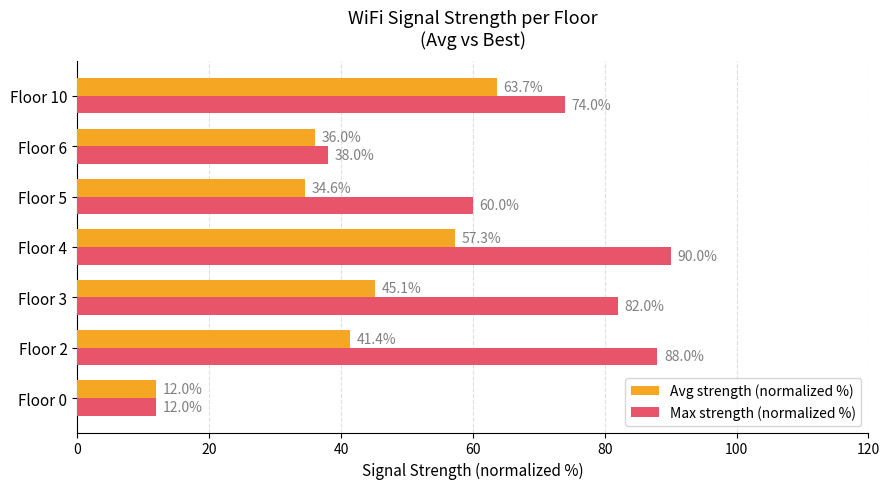

Which series has the largest total across all categories?

Max strength (normalized %)